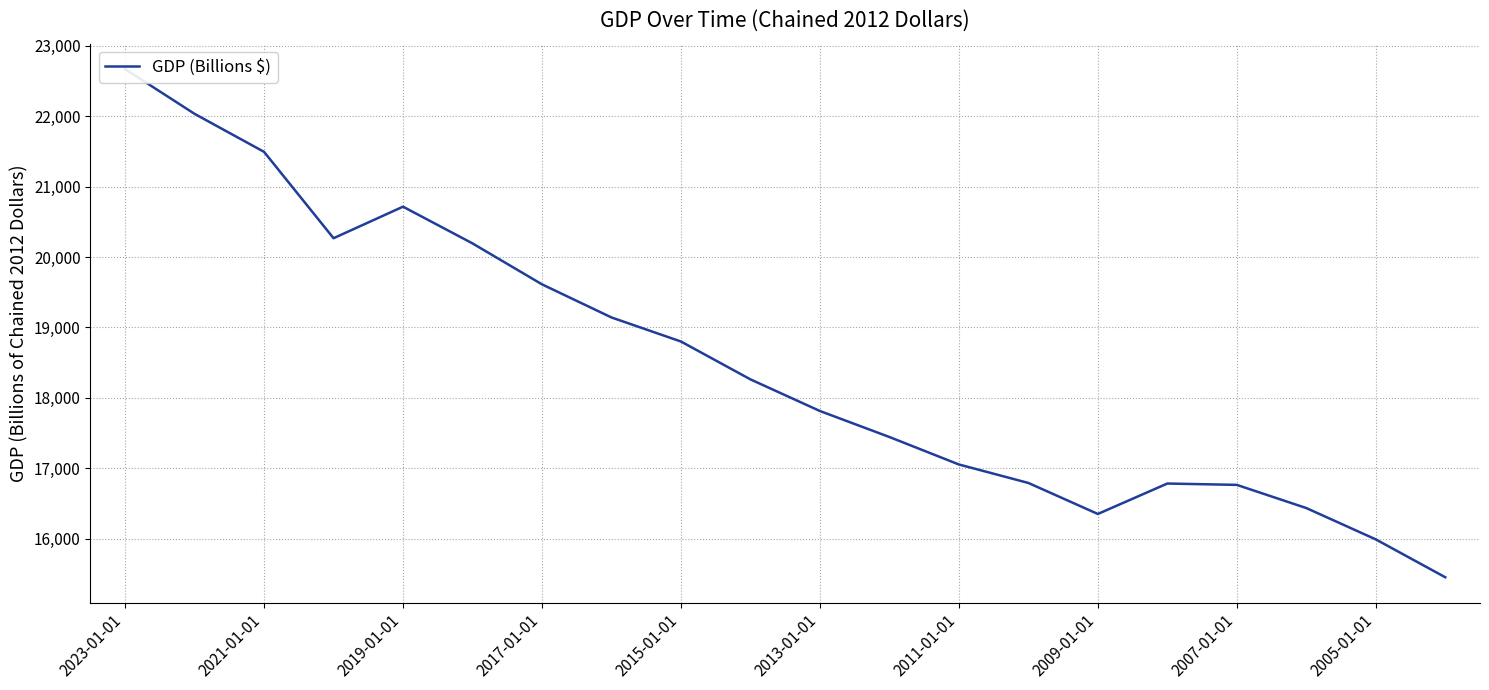

Approximately how many times larger is the value at 13 compared to 19?

1.1